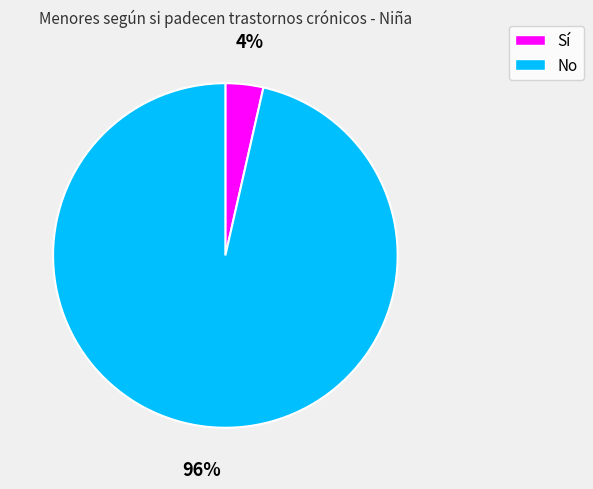

Which has a higher value, Sí or No?

No